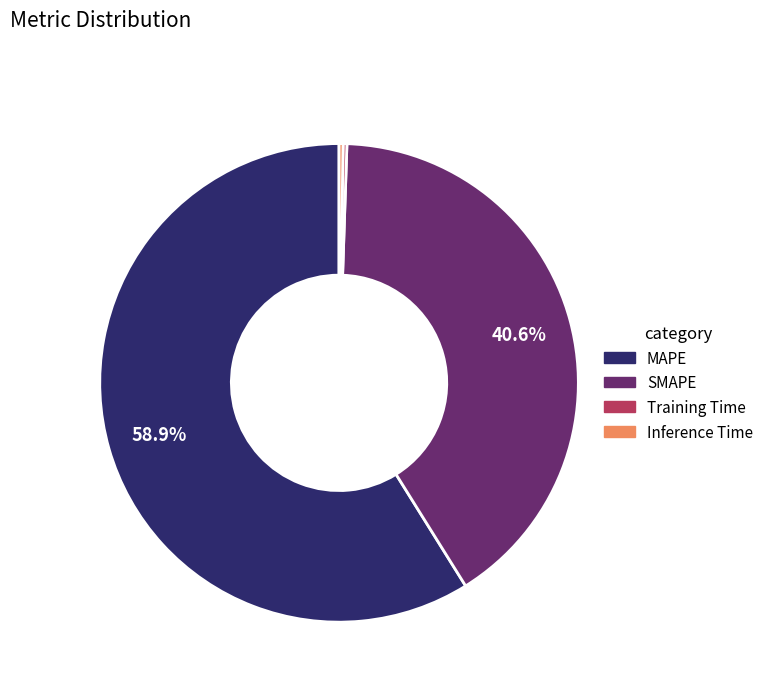

How much of the chart is everything except SMAPE?

59.4%